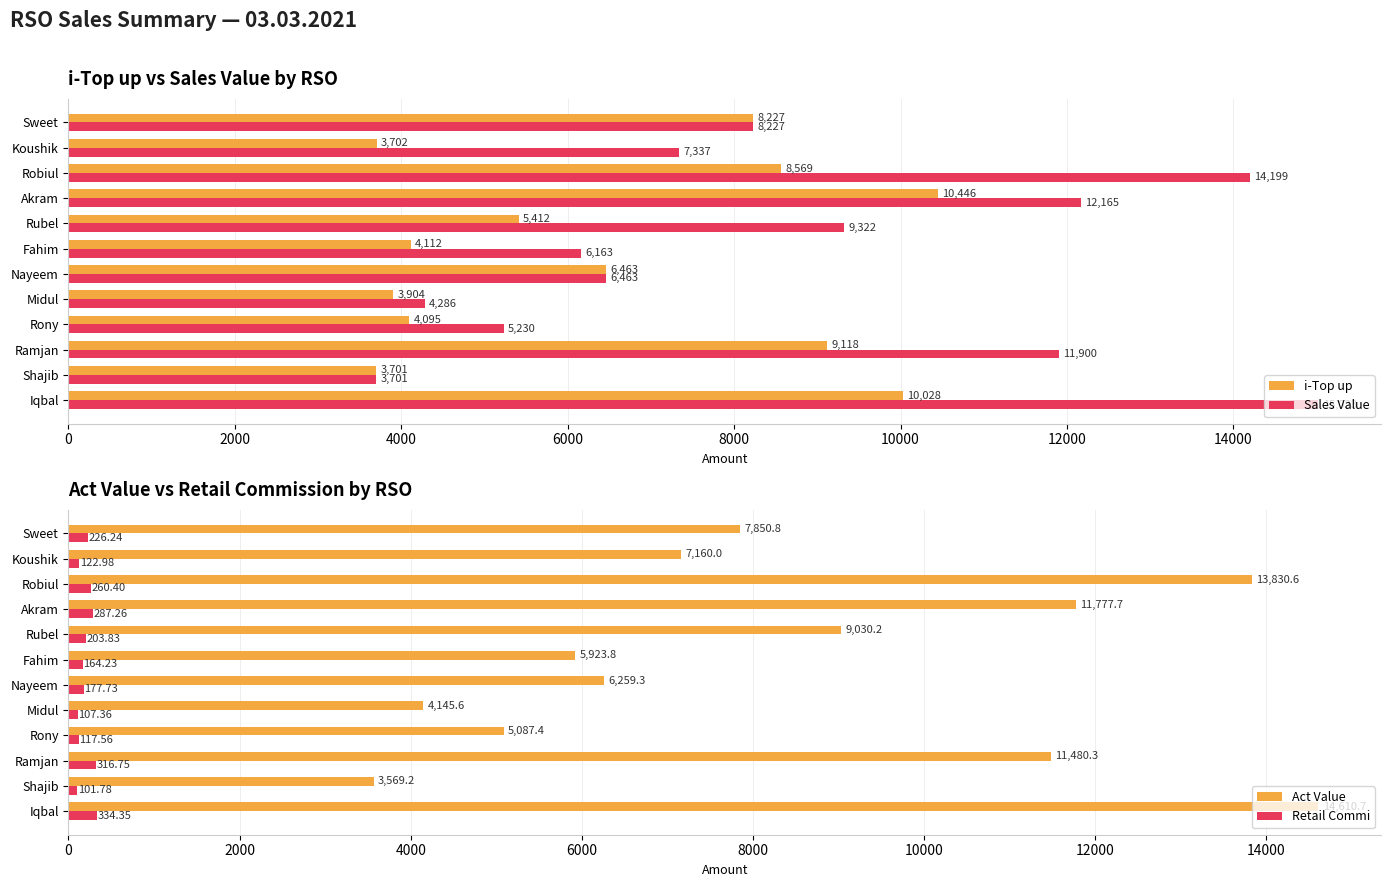

Rank the categories by Retail Commi value from lowest to highest.

Shajib, Midul, Rony, Koushik, Fahim, Nayeem, Rubel, Sweet, Robiul, Akram, Ramjan, Iqbal